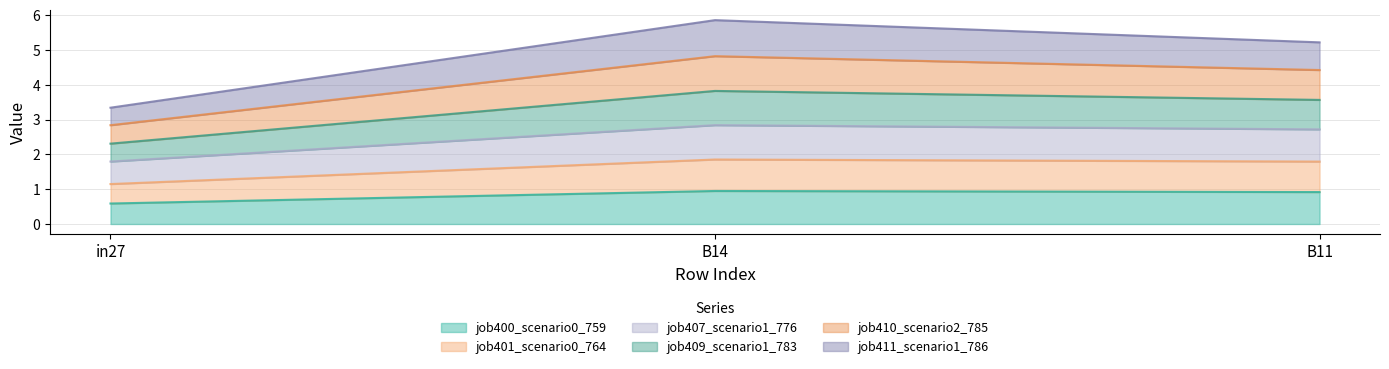

Is it true that job401_scenario0_764 equals 3.3 at B14?

False